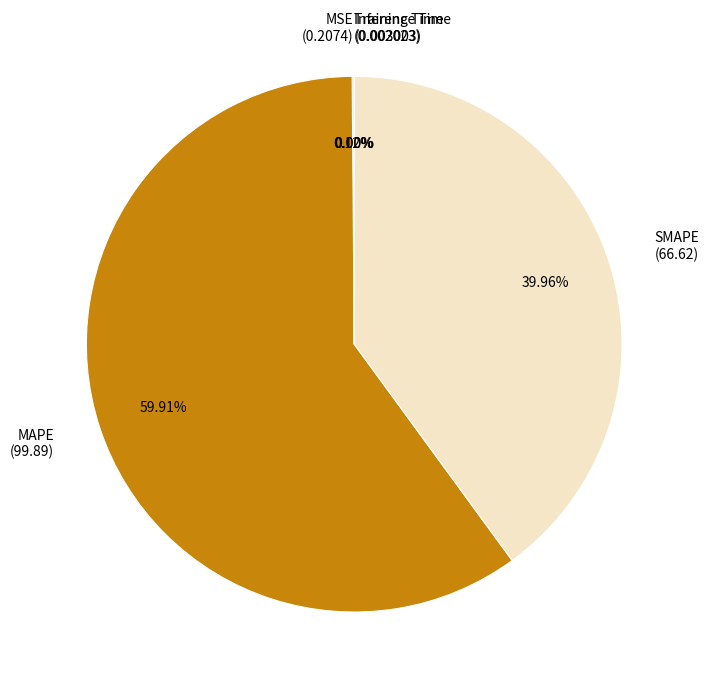

How much of the chart is everything except MAPE?

40.1%